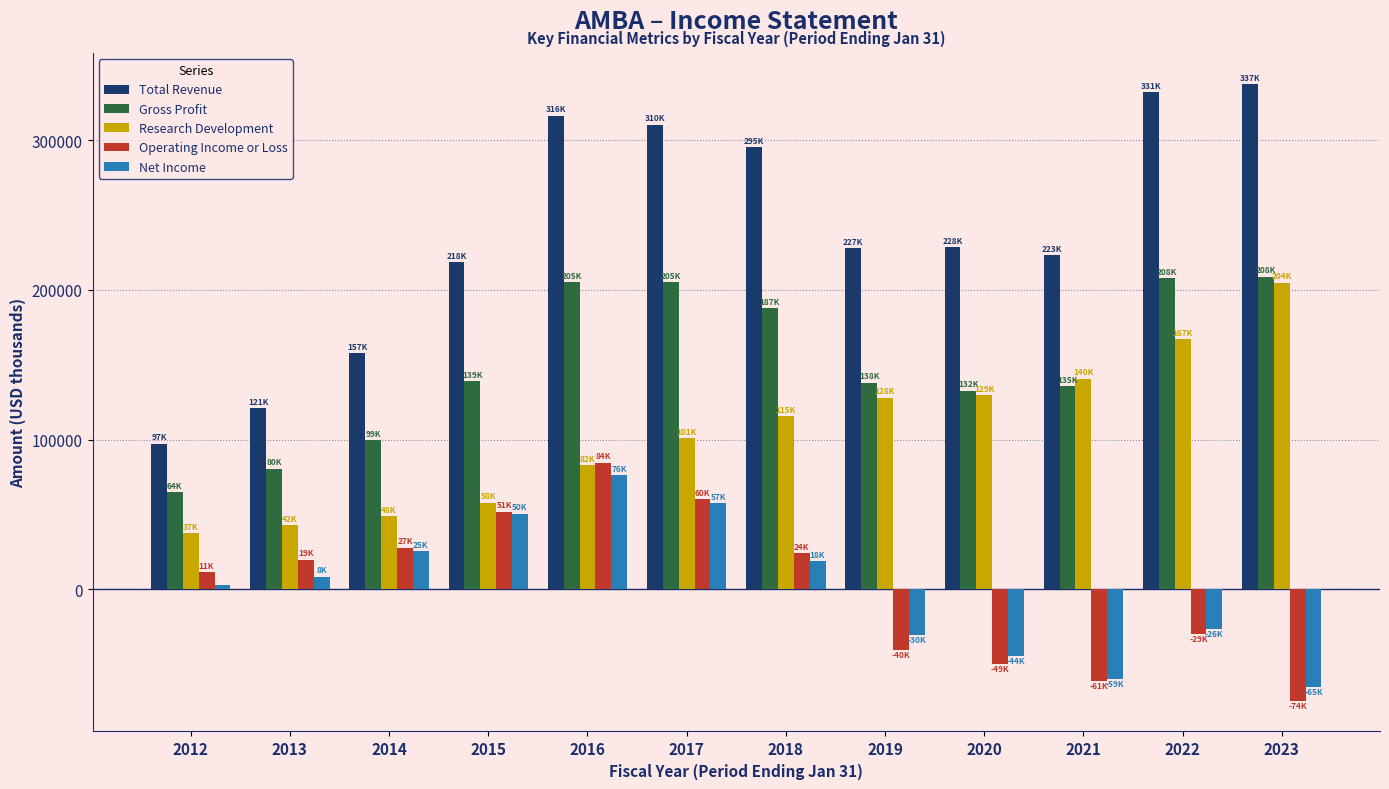

Which series has the widest spread of values?

Total Revenue